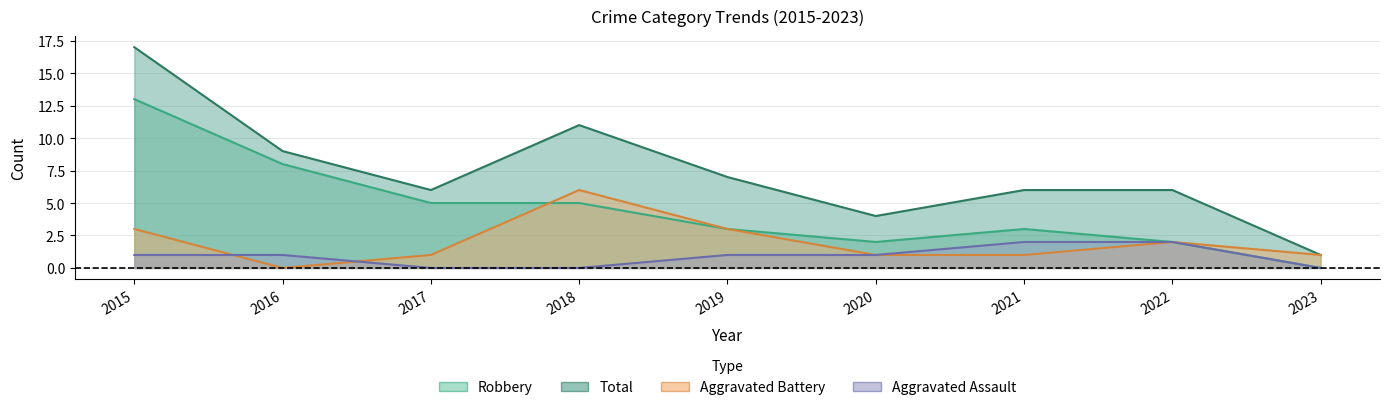

What is the difference between the maximum and second lowest values in the Total series?

13